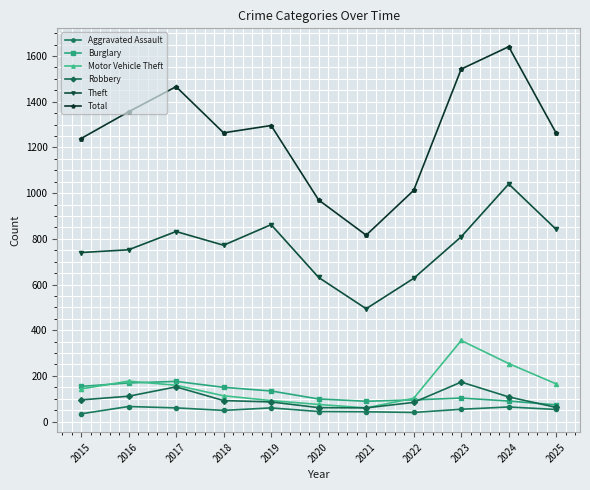

How many interior local valleys does the Total series have?

2